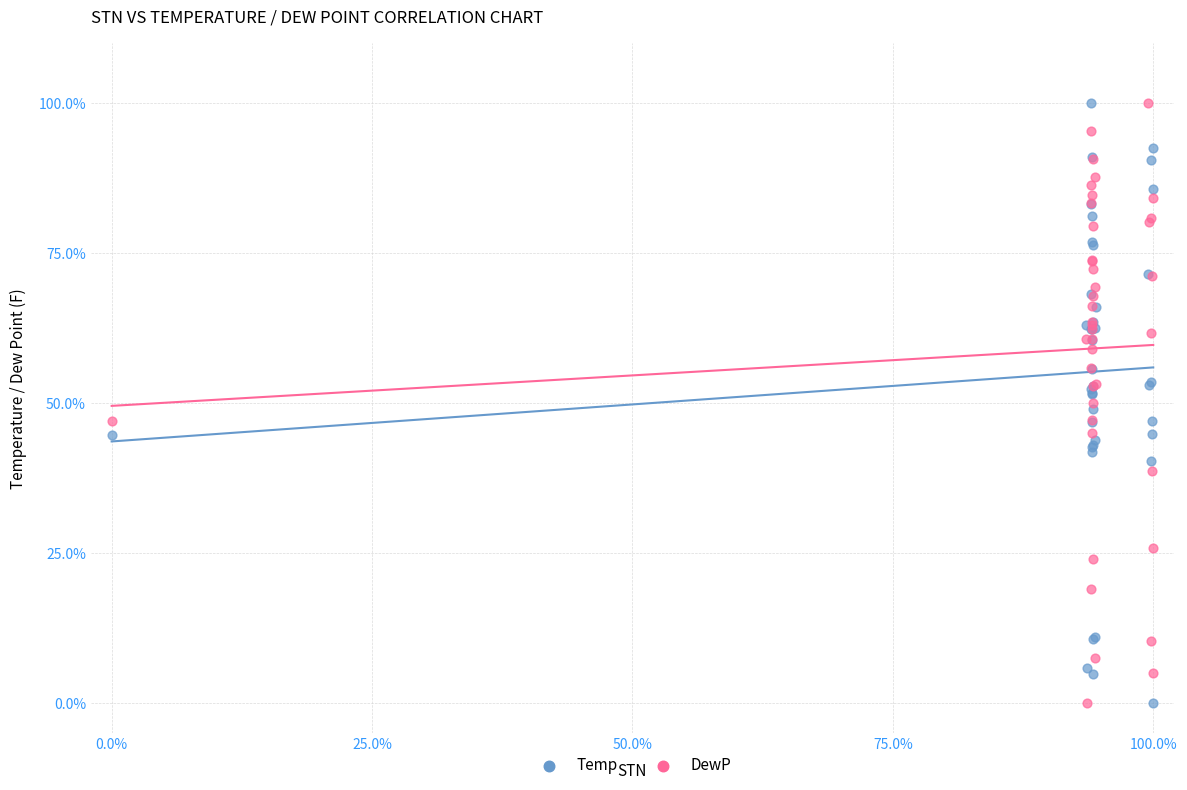

What are all the series names shown in the legend?

Temp, DewP